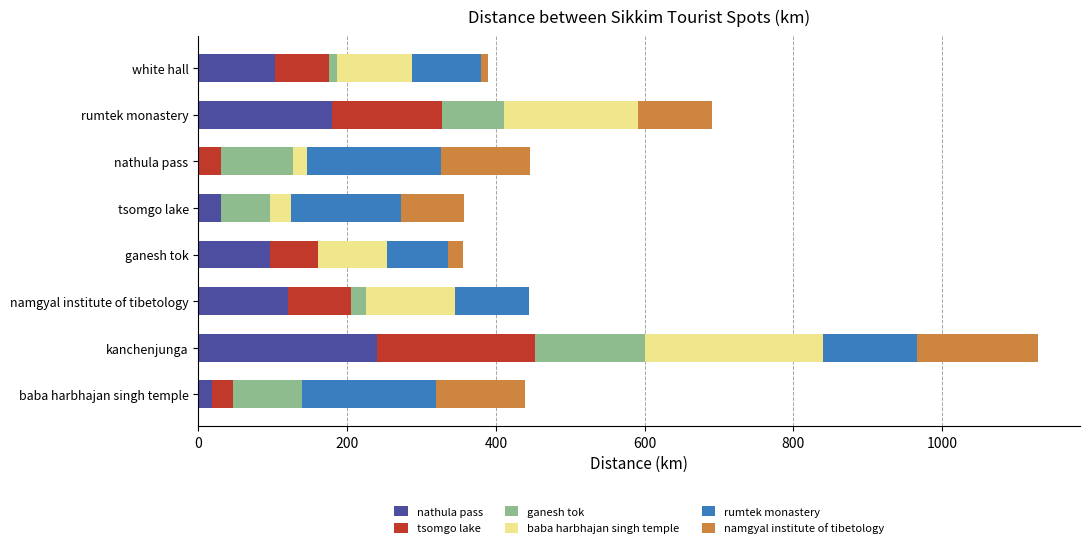

How many positive values does the nathula pass series have?

7